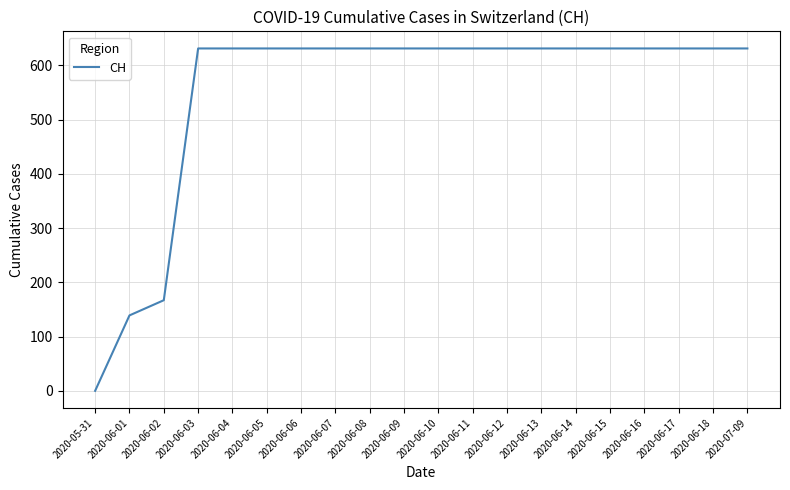

What is the approximate value at 2020-06-04?

631